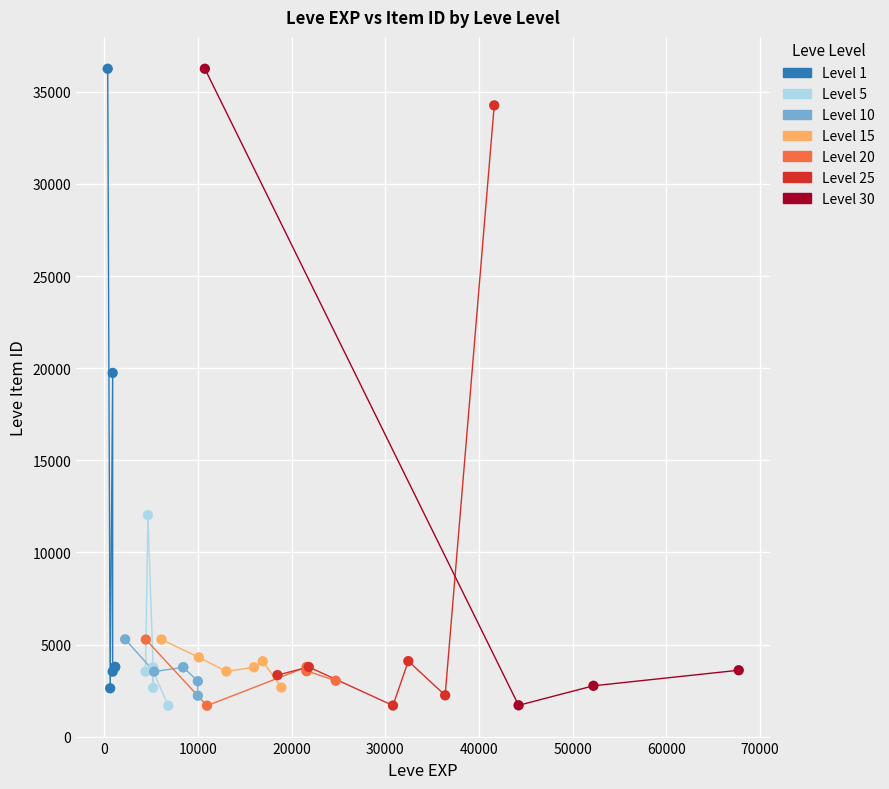

What are all the series names shown in the legend?

Level 1, Level 5, Level 10, Level 15, Level 20, Level 25, Level 30